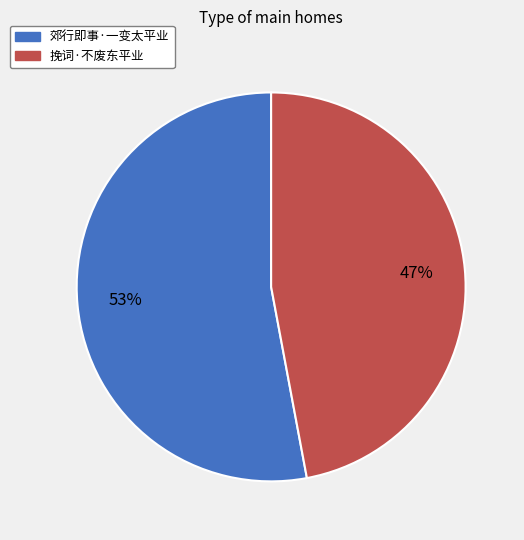

To the nearest percent, what is the combined percentage of 挽词·不废东平业 and 郊行即事·一变太平业?

100%